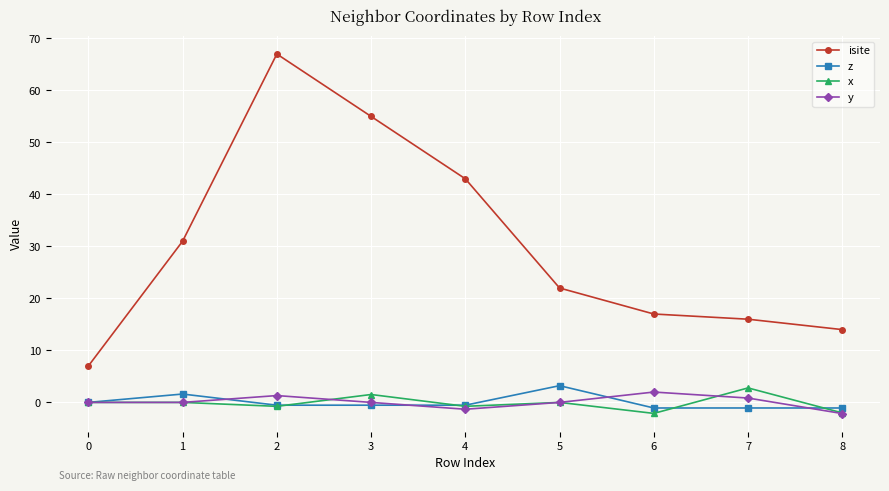

What is the highest value of the x series?

2.8